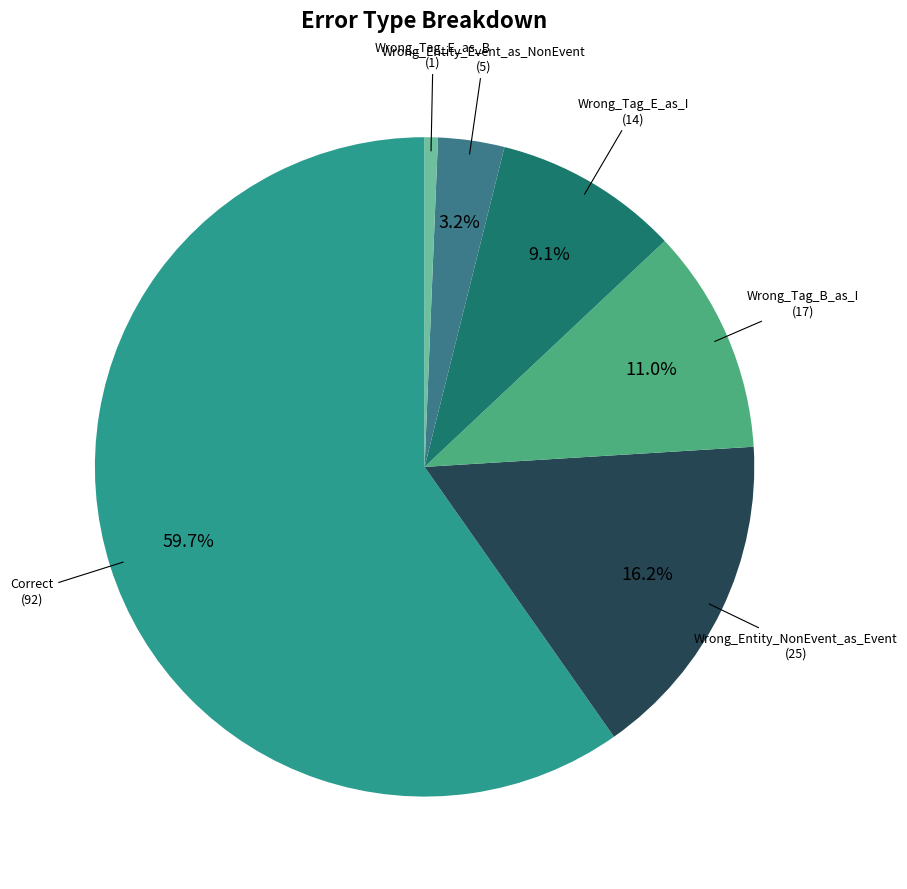

Does any single category account for the majority?

Yes